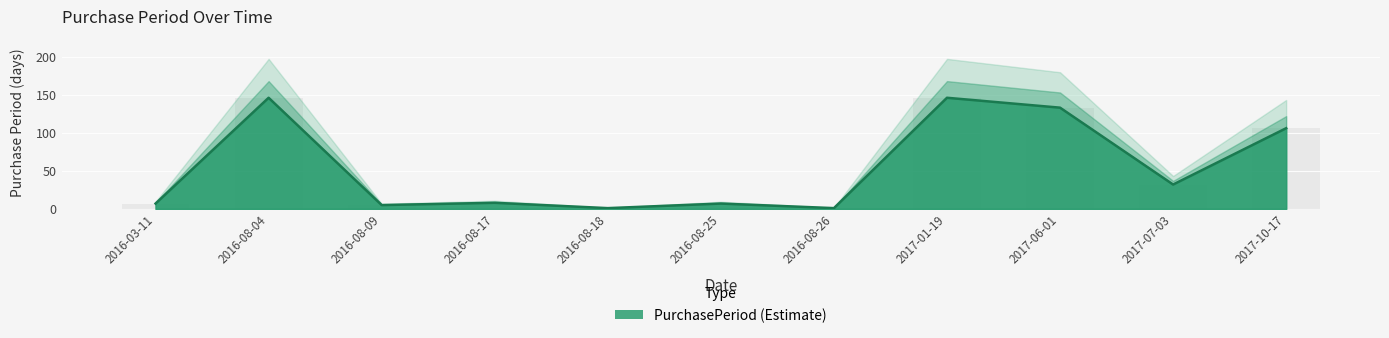

How many values exceed 8?

5